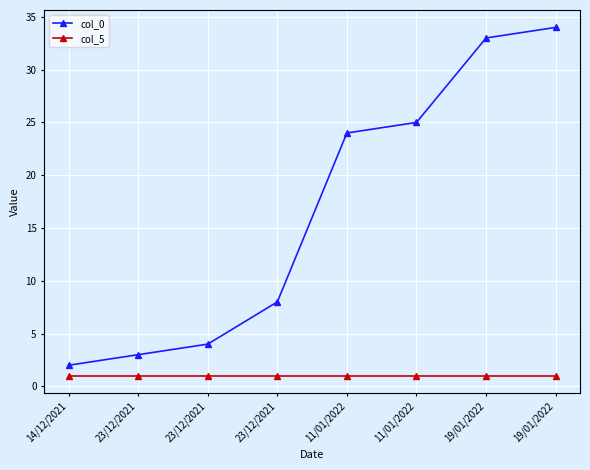

True or false: col_5 and col_0 cross at least once.

False